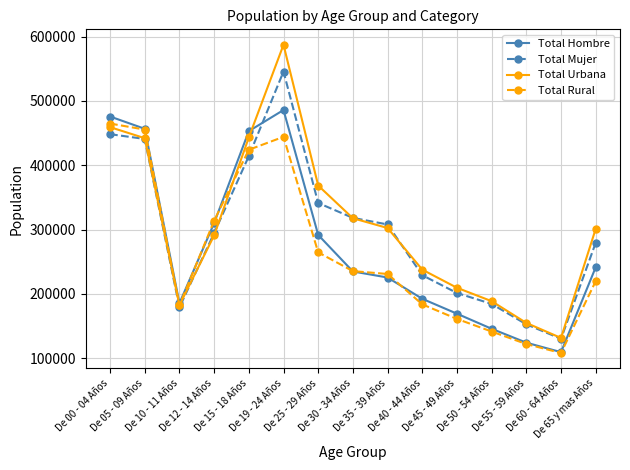

Rank the categories by Total Mujer value from highest to lowest.

De 19 - 24 Años, De 00 - 04 Años, De 05 - 09 Años, De 15 - 18 Años, De 25 - 29 Años, De 30 - 34 Años, De 35 - 39 Años, De 12 - 14 Años, De 65 y mas Años, De 40 - 44 Años, De 45 - 49 Años, De 50 - 54 Años, De 10 - 11 Años, De 55 - 59 Años, De 60 - 64 Años